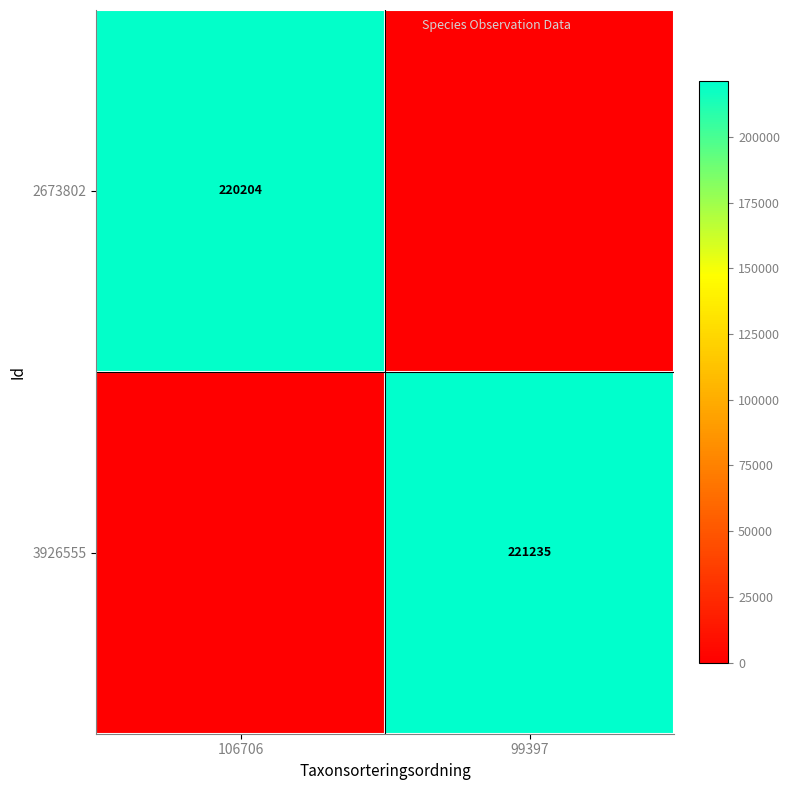

At which category is the sum across all series the highest?

99397